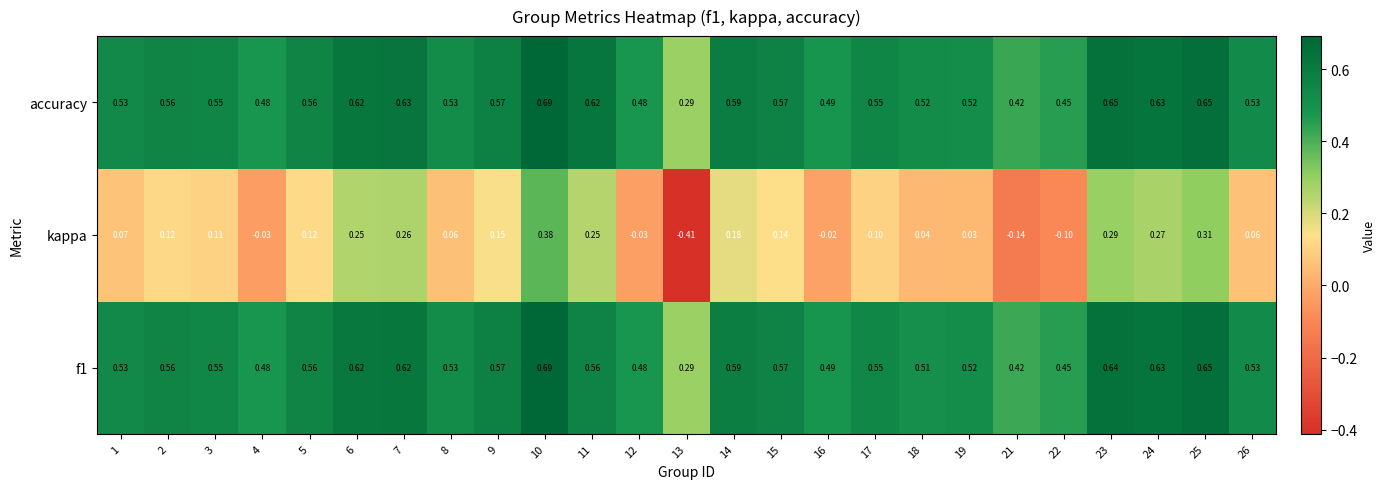

Between 12 and 14, which series saw the biggest shift?

kappa